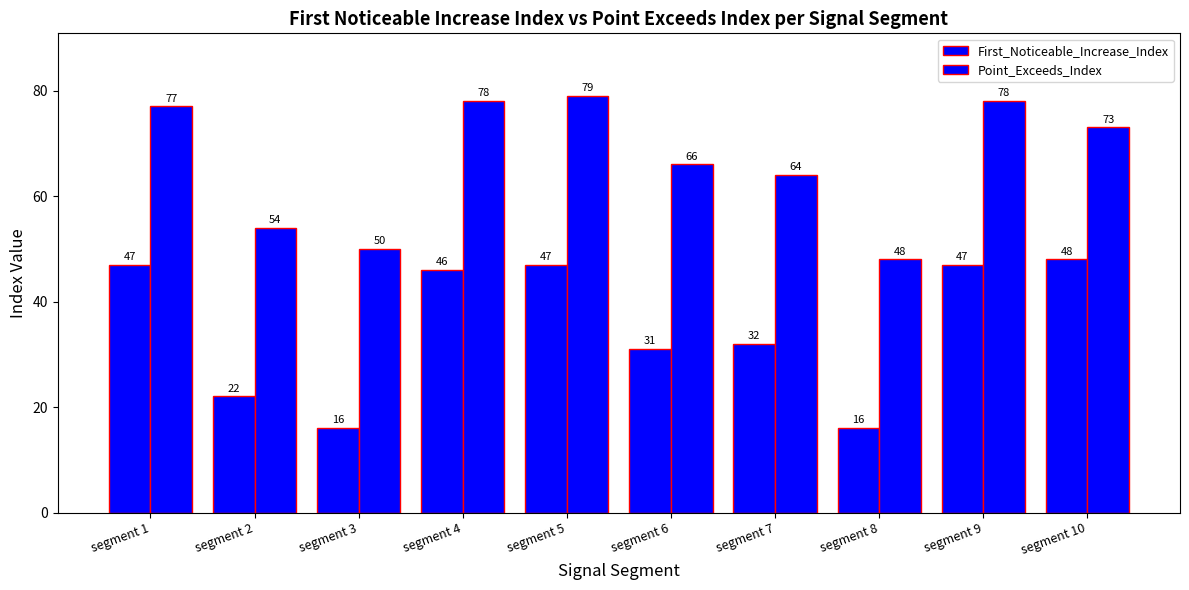

At how many categories does at least one series exceed 68?

5